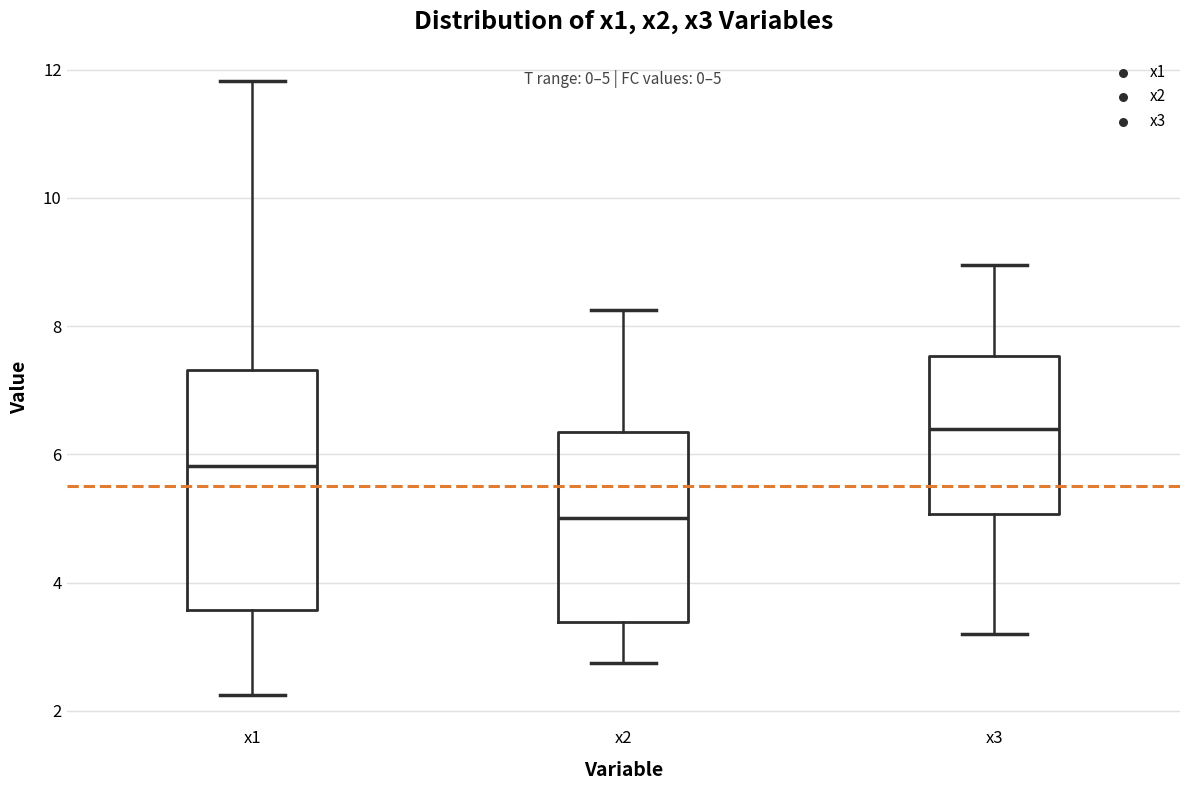

Which box has the lowest median line?

x2